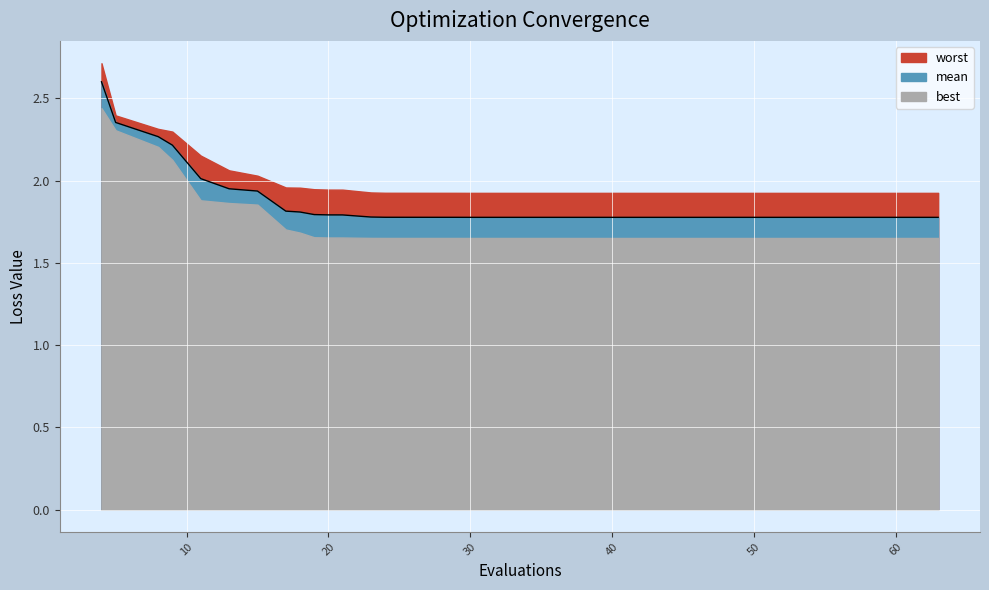

The chart shows a value of 1.8 at 20. True or false?

True